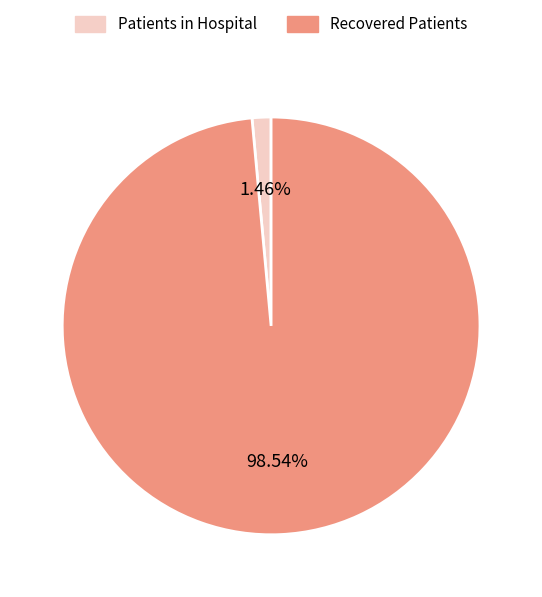

What is the smallest slice in the pie chart?

Patients in Hospital